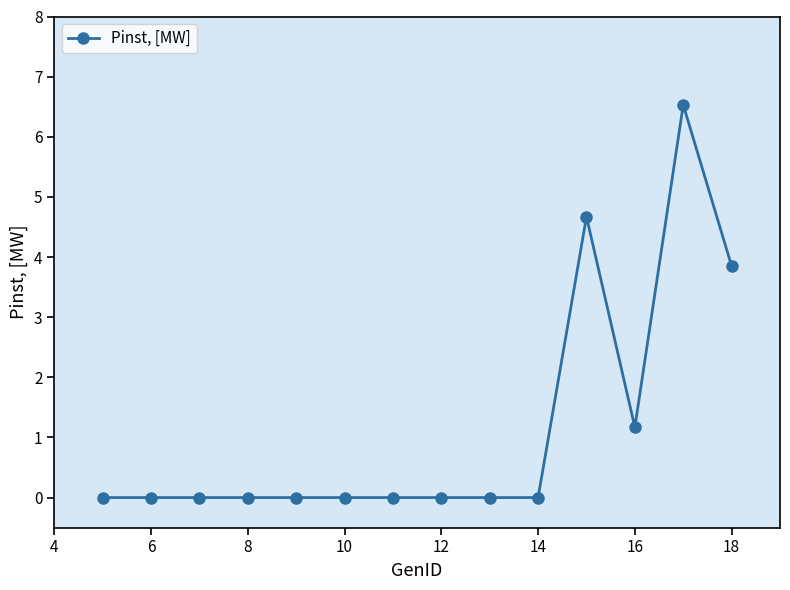

What is the greatest value displayed?

6.5